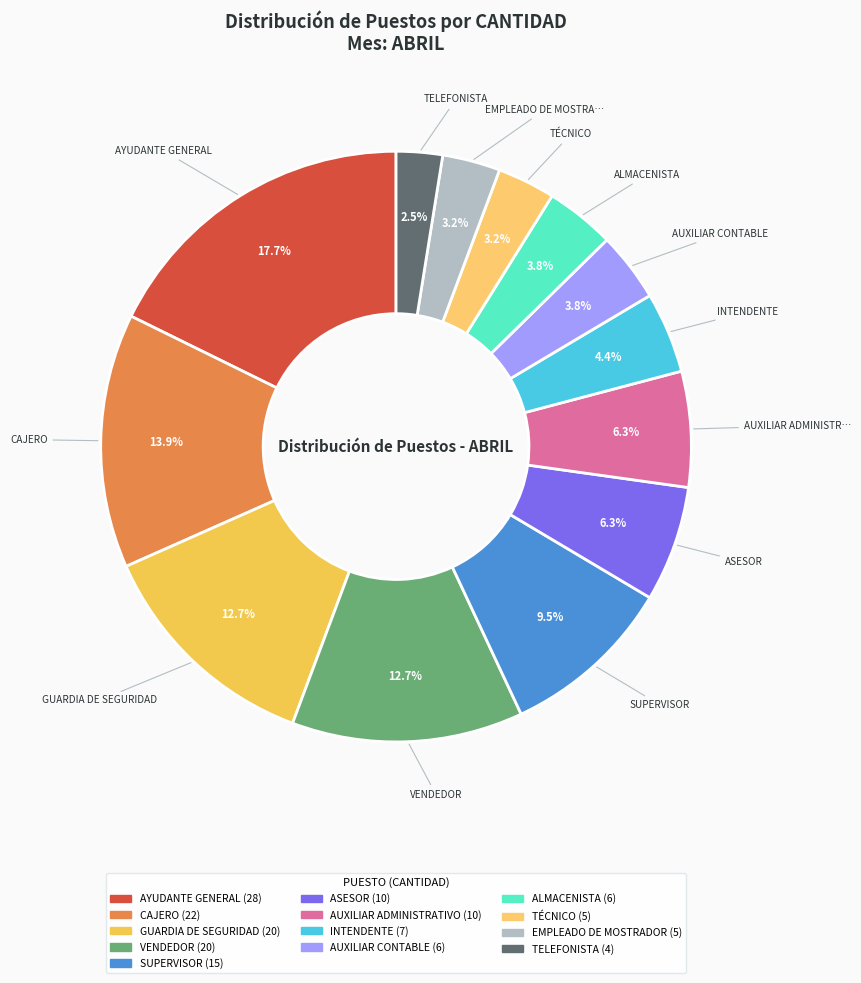

Which slice is the largest?

AYUDANTE GENERAL